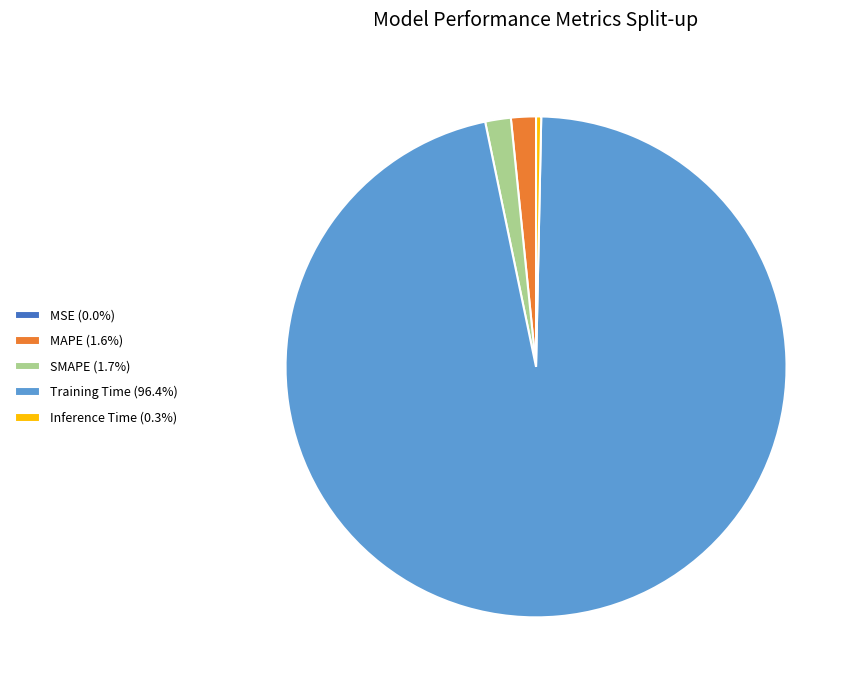

Do Training Time (96.4%) and SMAPE (1.7%) together represent more than half of the pie?

Yes